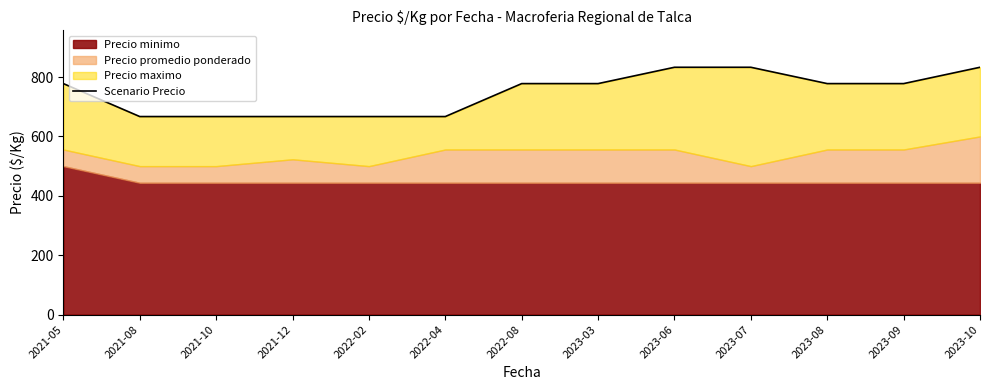

Where is the data nearest to the value 750?

2021-05